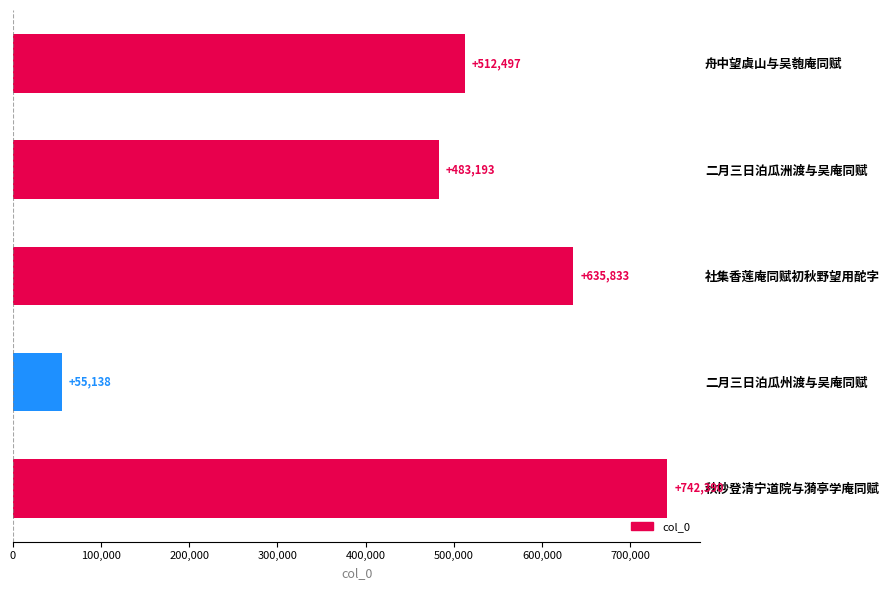

Rank the categories by value from lowest to highest.

二月三日泊瓜州渡与吴庵同赋, 二月三日泊瓜洲渡与吴庵同赋, 舟中望虞山与吴匏庵同赋, 社集香莲庵同赋初秋野望用酡字, 秋杪登清宁道院与漪亭学庵同赋